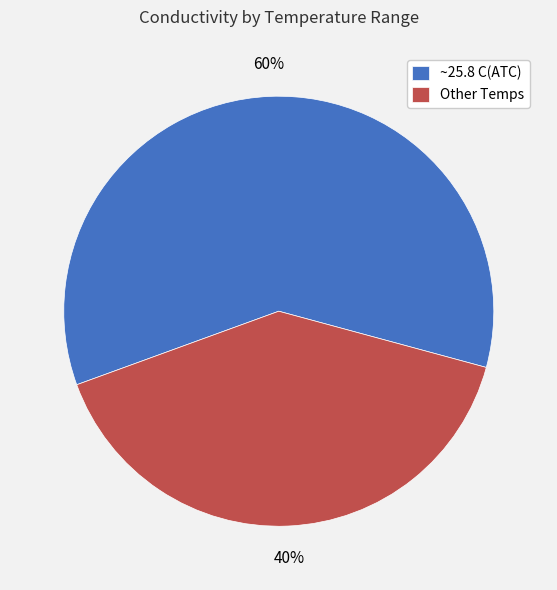

To the nearest percent, what is the combined percentage of Other Temps and ~25.8 C(ATC)?

100%